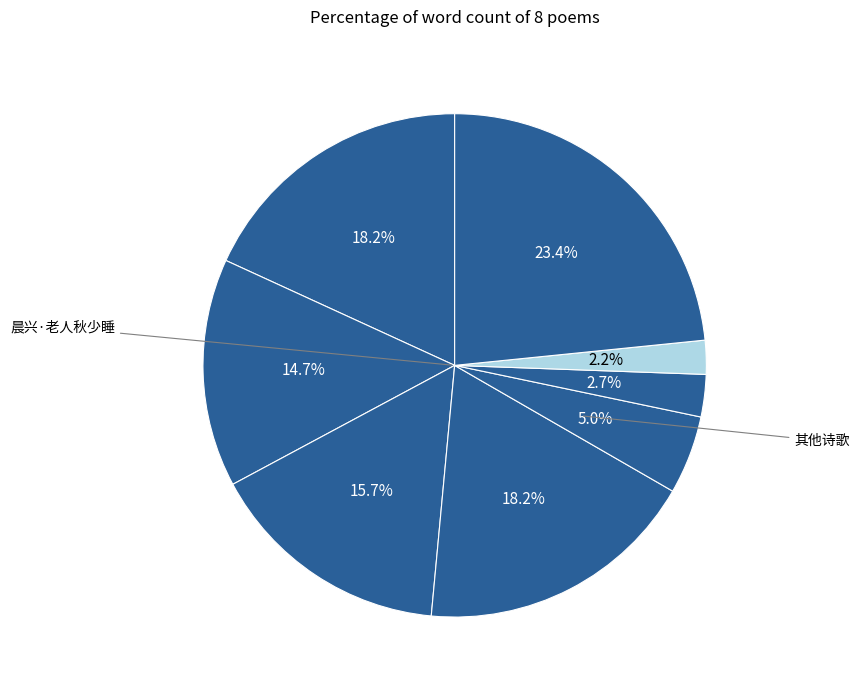

Count the number of slices in the pie.

8